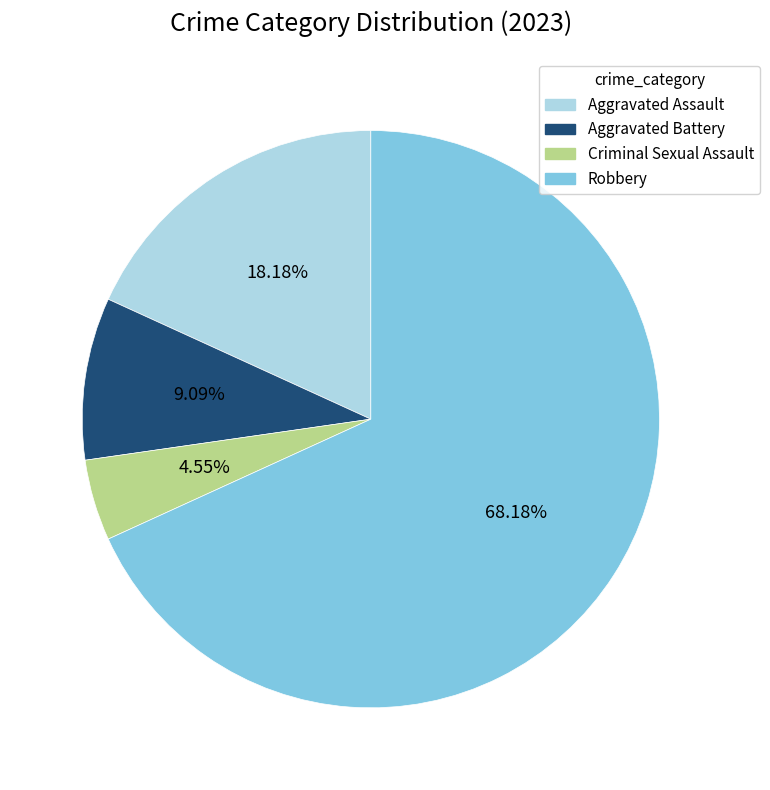

What percentage is the Aggravated Battery slice, to the nearest percent?

9%